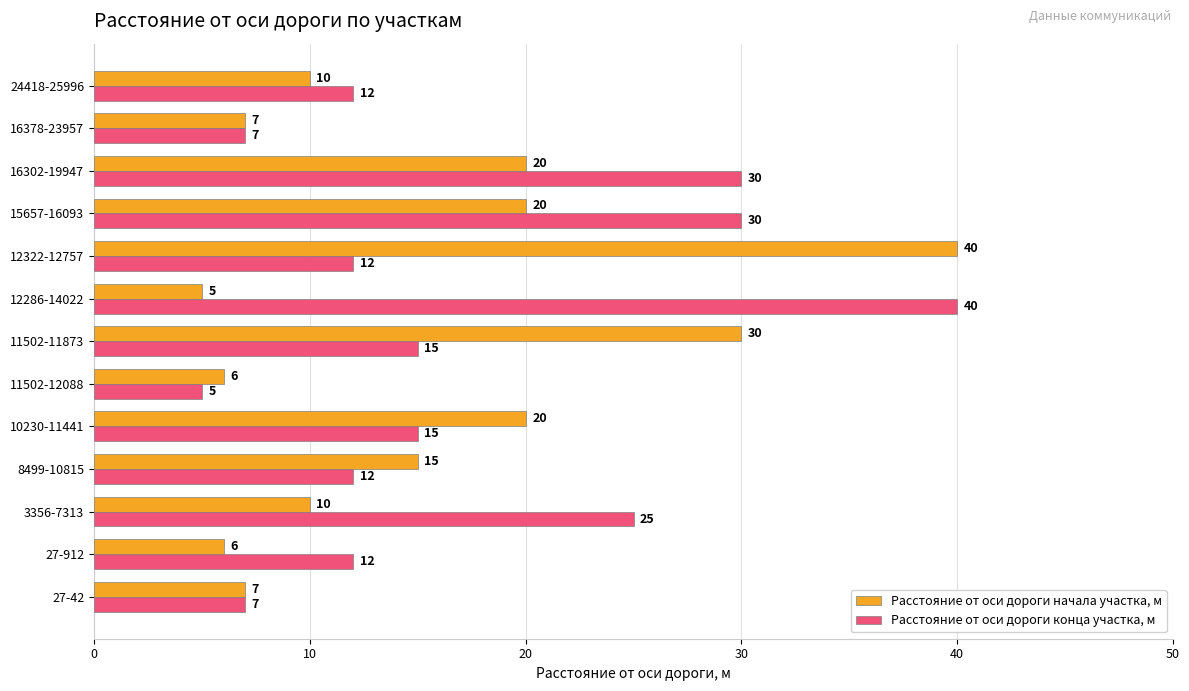

What is the lowest value of the Расстояние от оси дороги начала участка, м series?

5